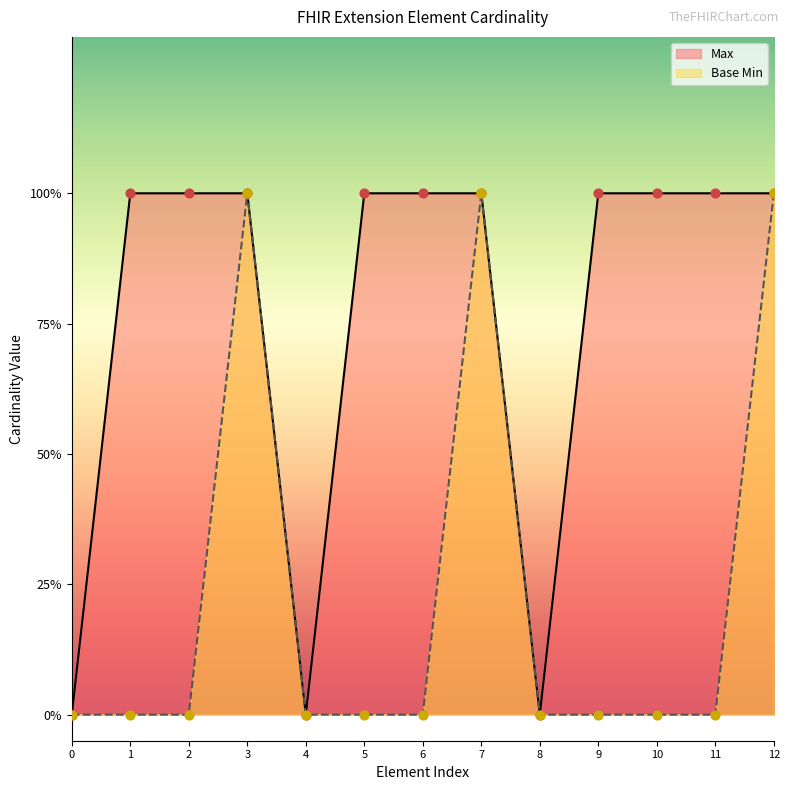

What are all the series names shown in the legend?

Max, Base Min